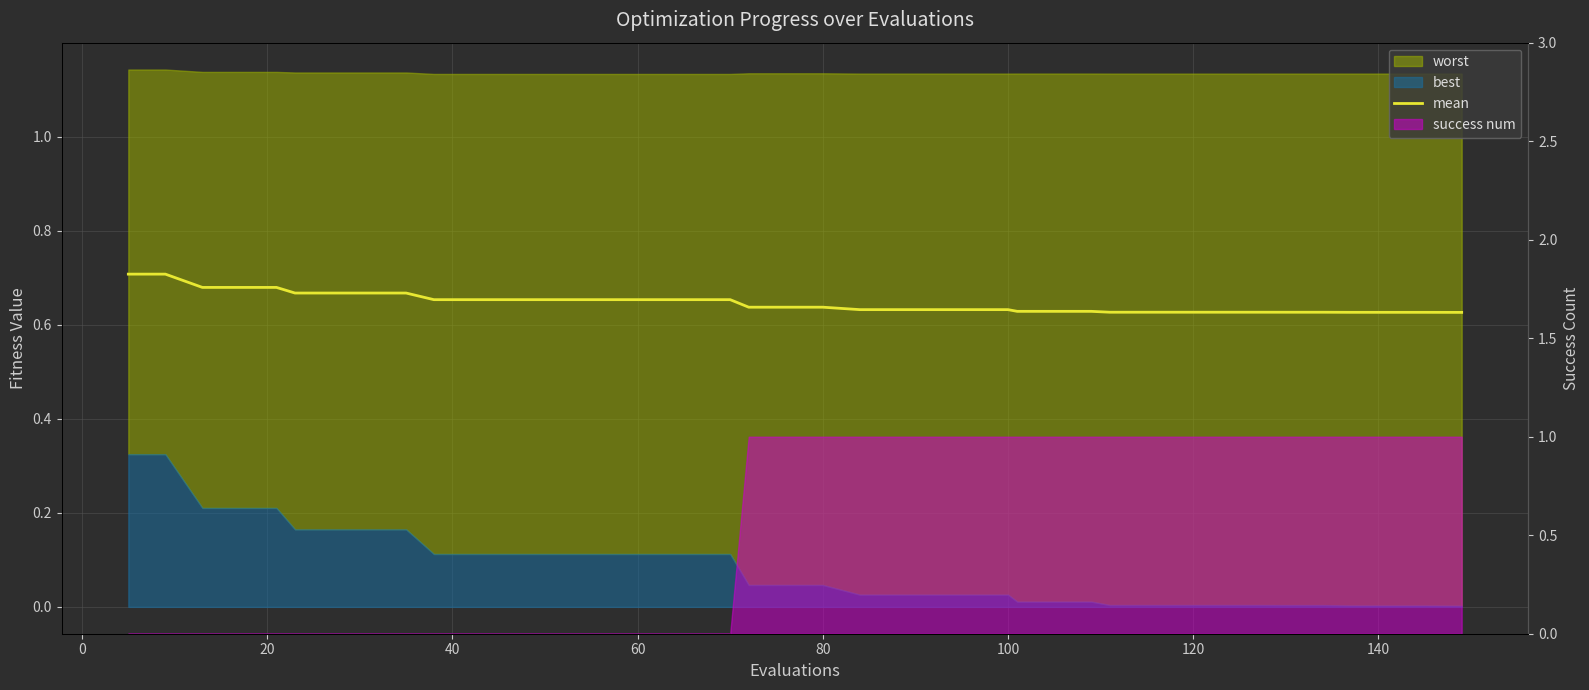

What is the average value?

0.6